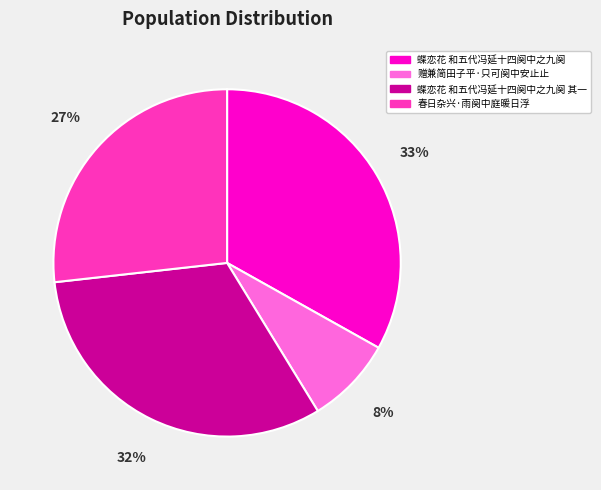

True or false: 春日杂兴·雨阕中庭暖日浮 accounts for 14% of the total.

False